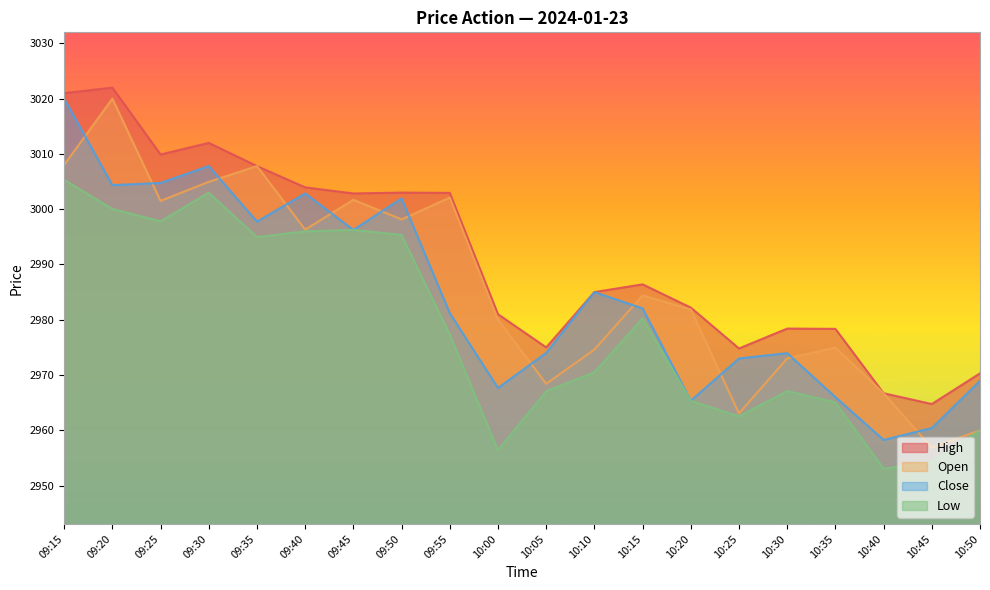

At which category does High reach its first local peak?

09:20